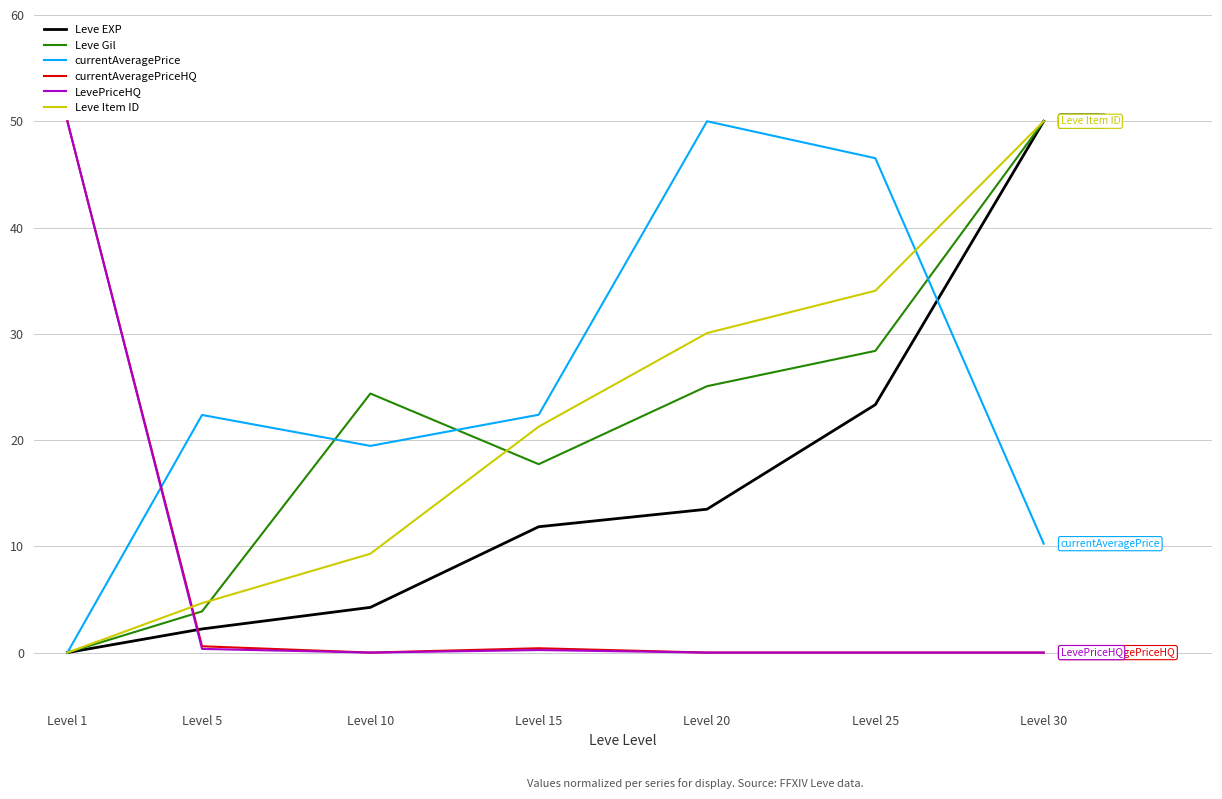

How many times do LevePriceHQ and Leve Gil cross each other?

1